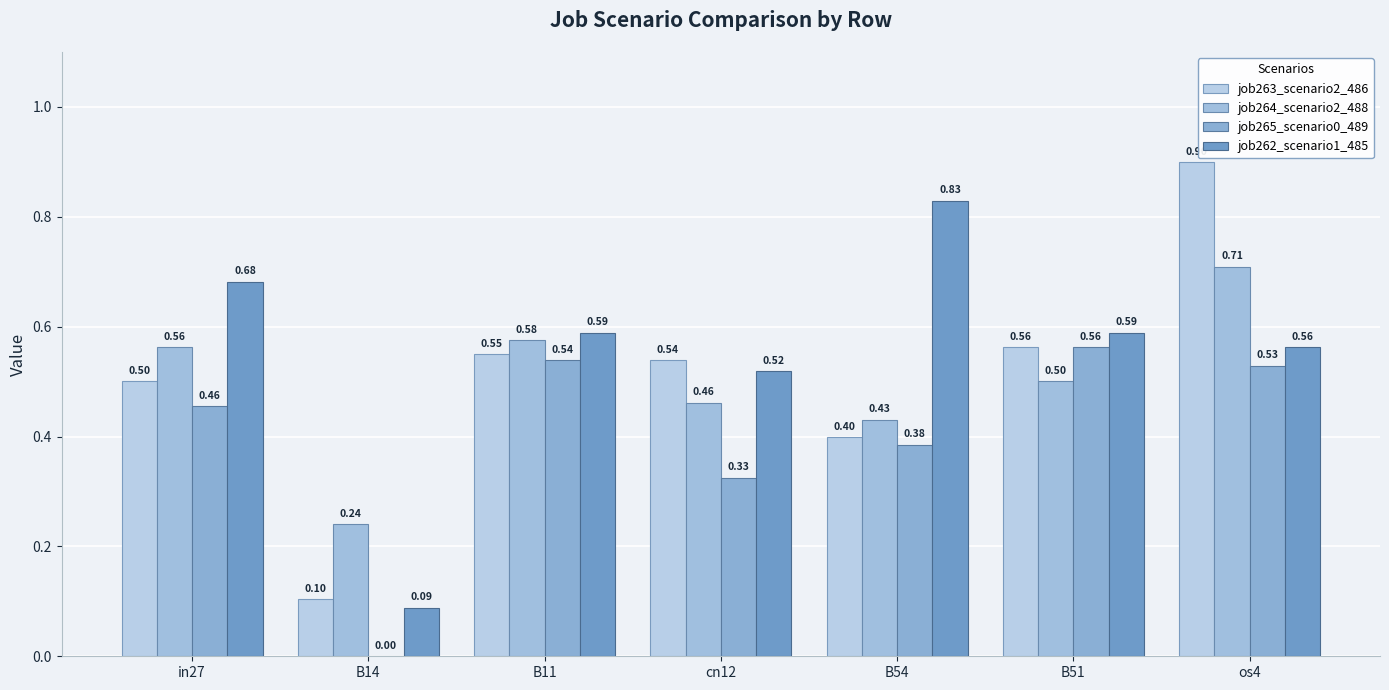

Are the bars grouped side by side (vs. stacked)?

Yes